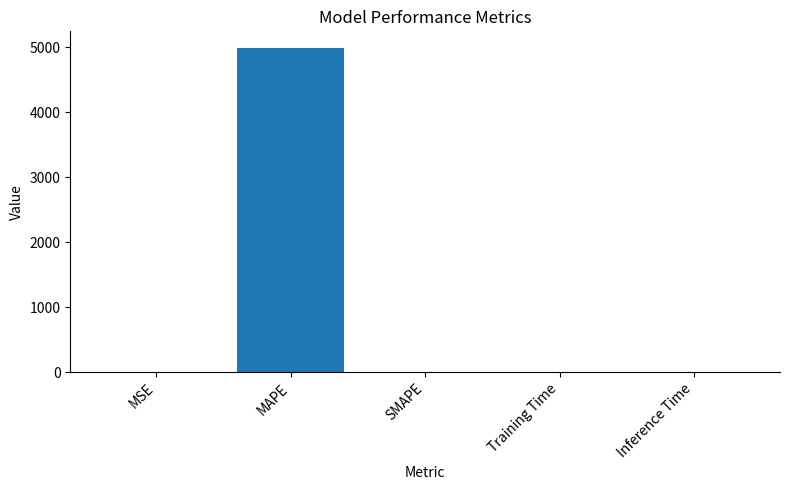

What is the greatest value displayed?

4996.8